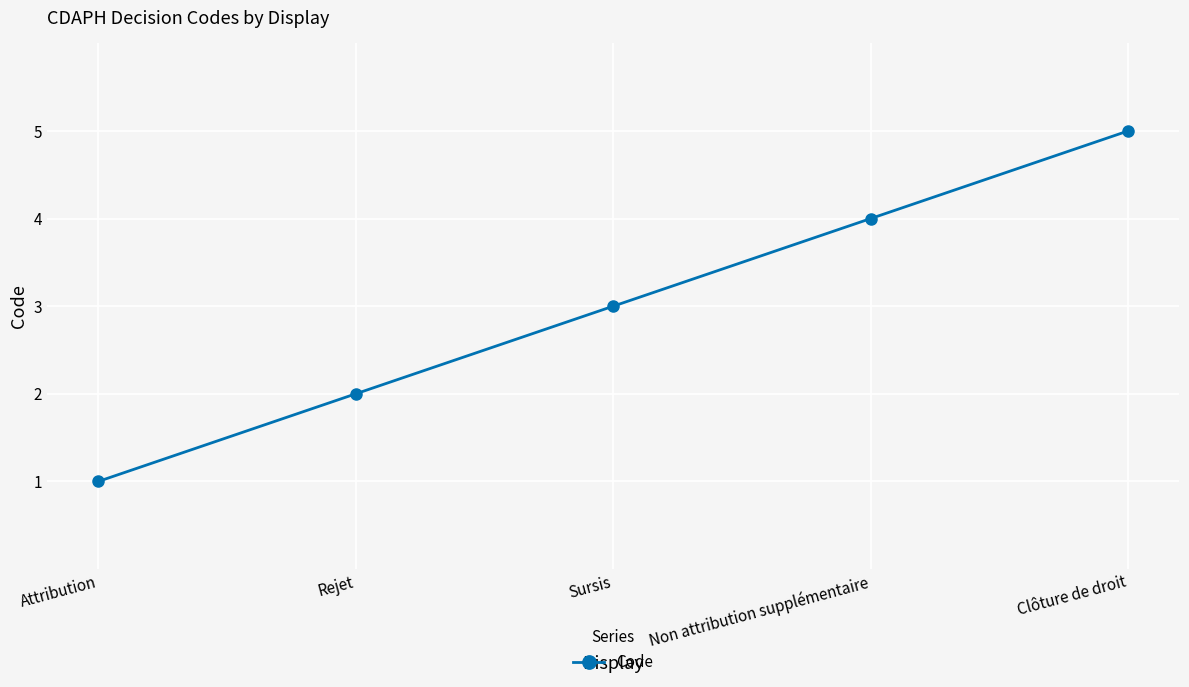

Which label corresponds to the largest value in the chart?

Clôture de droit